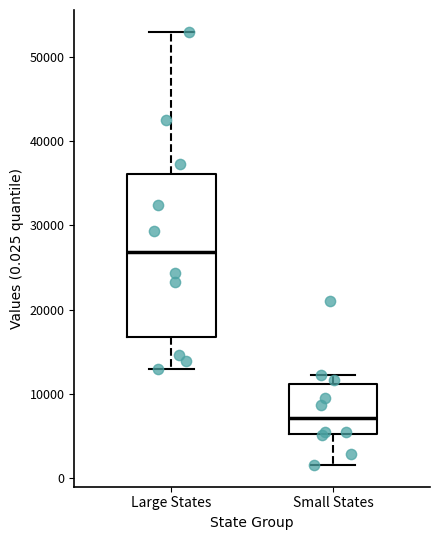

Reading left to right, read every box against the y-axis: the position of its median line, the range the box covers, and the ends of its whiskers. The values are not printed on the chart, so give them approximately, as read against the axis.

Large States: median 27000, box 17000 to 36000, whiskers 13000 to 53000
Small States: median 7000, box 5000 to 11000, whiskers 2000 to 12000